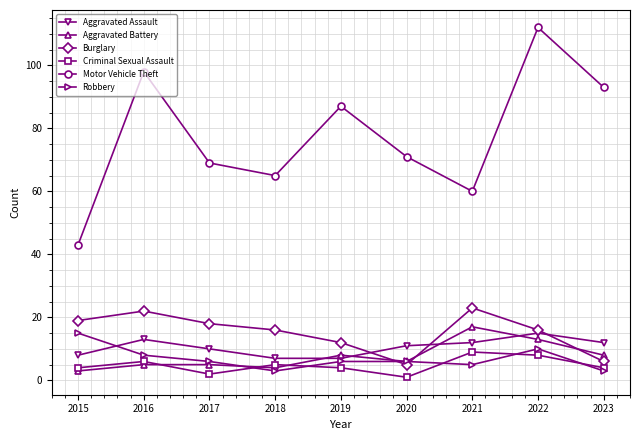

Count the number of categories in the chart.

9